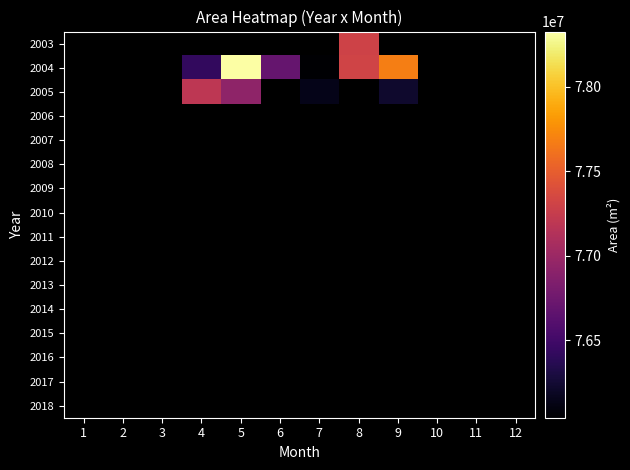

Rank the series at 11 from highest to lowest value.

2003, 2004, 2005, 2006, 2007, 2008, 2009, 2010, 2011, 2012, 2013, 2014, 2015, 2016, 2017, 2018